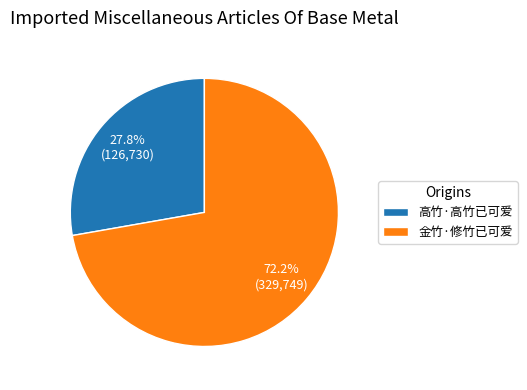

To the nearest percent, what percentage of the pie is 高竹·高竹已可爱?

28%